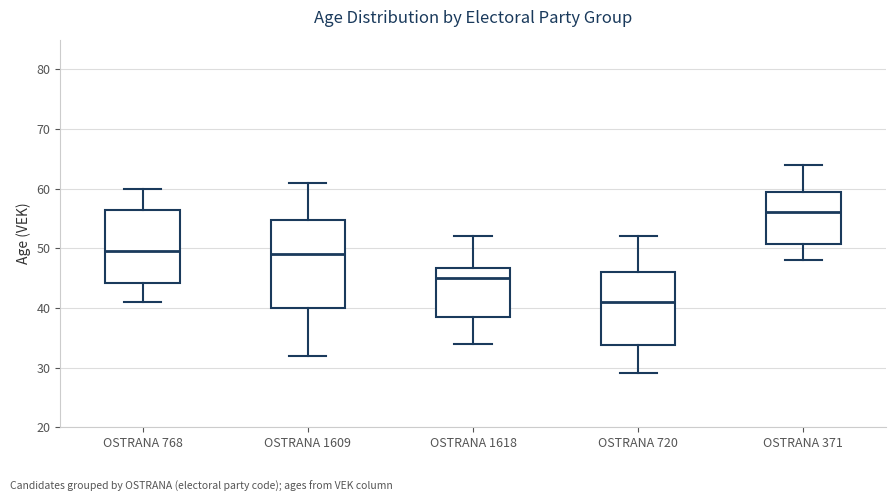

Reading left to right, read every box against the y-axis: the position of its median line, the range the box covers, and the ends of its whiskers. The values are not printed on the chart, so give them approximately, as read against the axis.

OSTRANA 768: median 50, box 44 to 57, whiskers 41 to 60
OSTRANA 1609: median 49, box 40 to 55, whiskers 32 to 61
OSTRANA 1618: median 45, box 39 to 47, whiskers 34 to 52
OSTRANA 720: median 41, box 34 to 46, whiskers 29 to 52
OSTRANA 371: median 56, box 51 to 60, whiskers 48 to 64